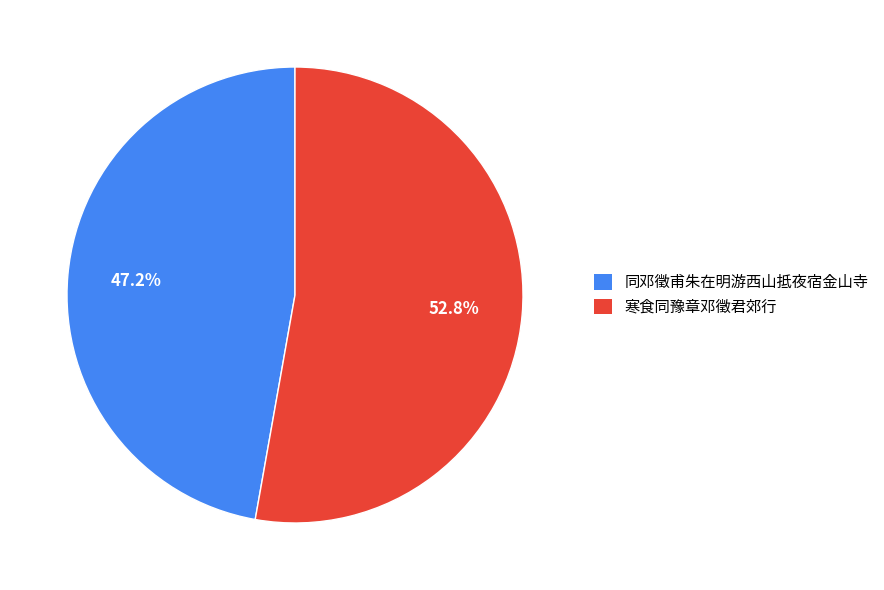

To the nearest percent, what is the difference between the 同邓徵甫朱在明游西山抵夜宿金山寺 and 寒食同豫章邓徵君郊行 slice percentages?

6%